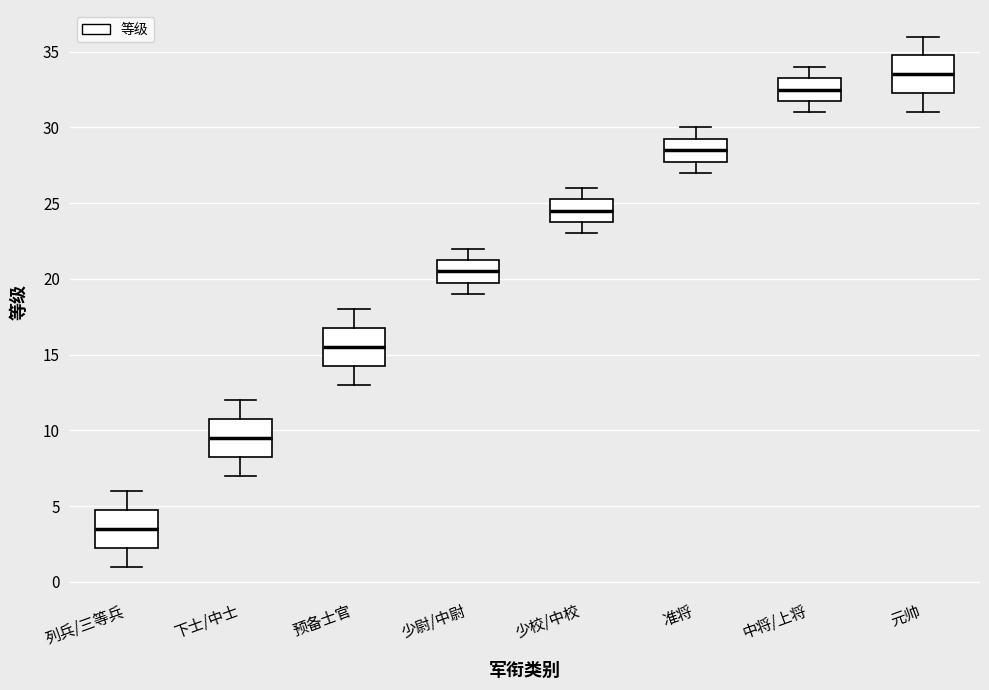

Reading left to right, read every box against the y-axis: the position of its median line, the range the box covers, and the ends of its whiskers. The values are not printed on the chart, so give them approximately, as read against the axis.

列兵/三等兵: median 3.5, box 2.5 to 5.0, whiskers 1.0 to 6.0
下士/中士: median 9.5, box 8.5 to 11.0, whiskers 7.0 to 12.0
预备士官: median 15.5, box 14.5 to 17.0, whiskers 13.0 to 18.0
少尉/中尉: median 20.5, box 20.0 to 21.5, whiskers 19.0 to 22.0
少校/中校: median 24.5, box 24.0 to 25.5, whiskers 23.0 to 26.0
准将: median 28.5, box 28.0 to 29.5, whiskers 27.0 to 30.0
中将/上将: median 32.5, box 32.0 to 33.5, whiskers 31.0 to 34.0
元帅: median 33.5, box 32.5 to 35.0, whiskers 31.0 to 36.0